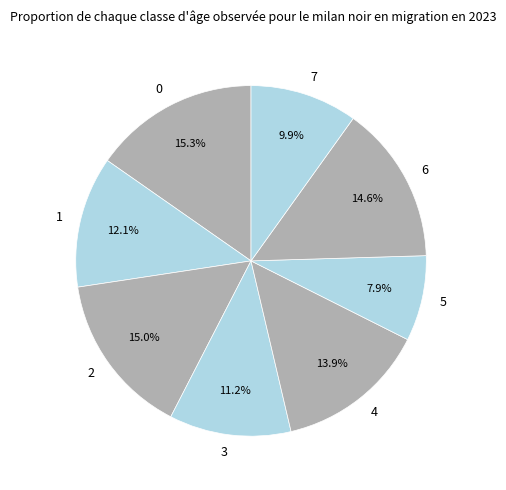

Is it true that 2 is 23% of the pie?

False